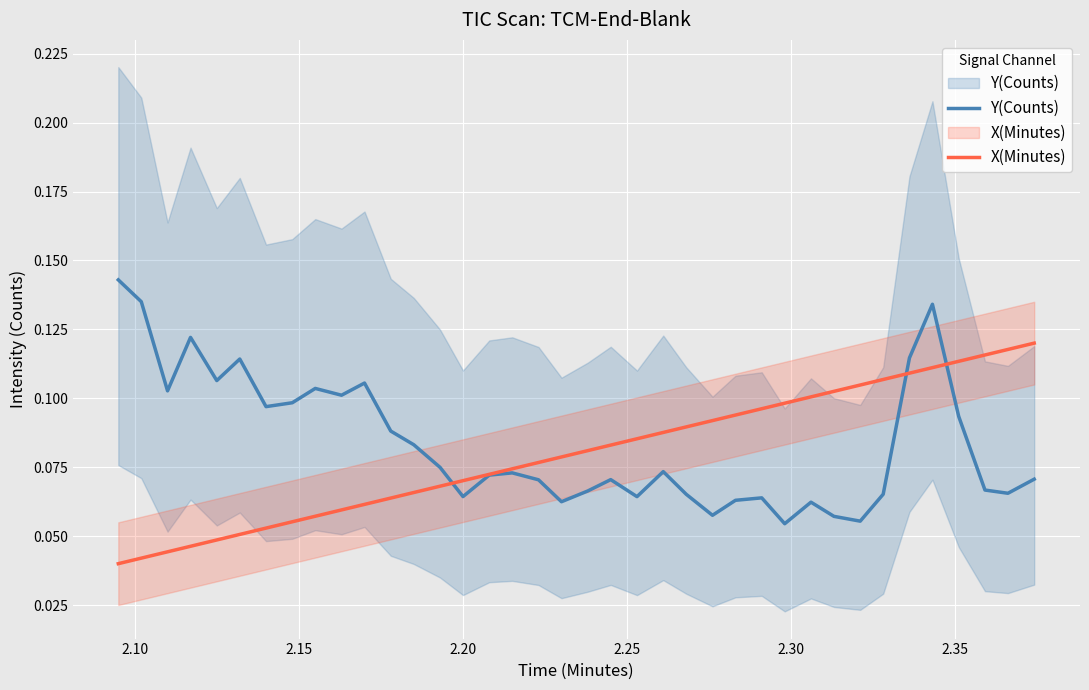

In Y(Counts), how many points are lower than both neighbors (excluding endpoints)?

11